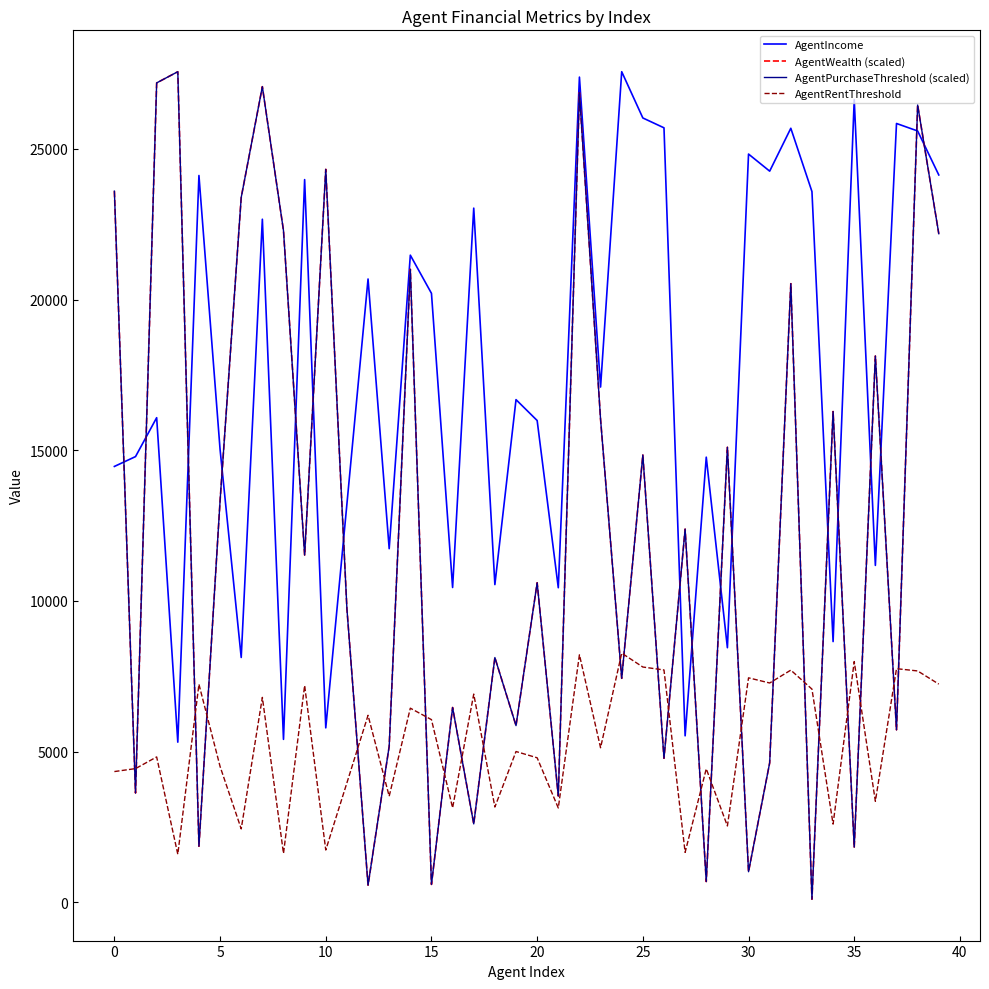

What are all the series names shown in the legend?

AgentIncome, AgentWealth (scaled), AgentPurchaseThreshold (scaled), AgentRentThreshold